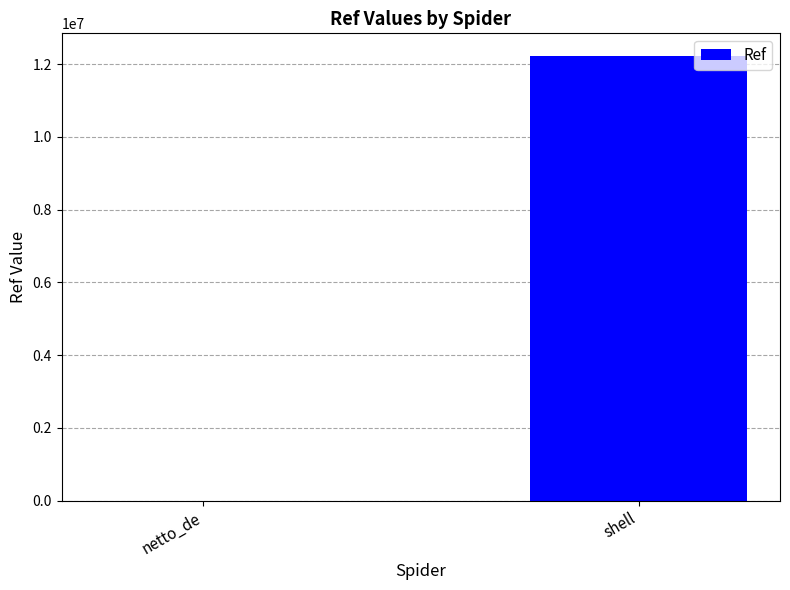

How many categories are shown in the chart?

2